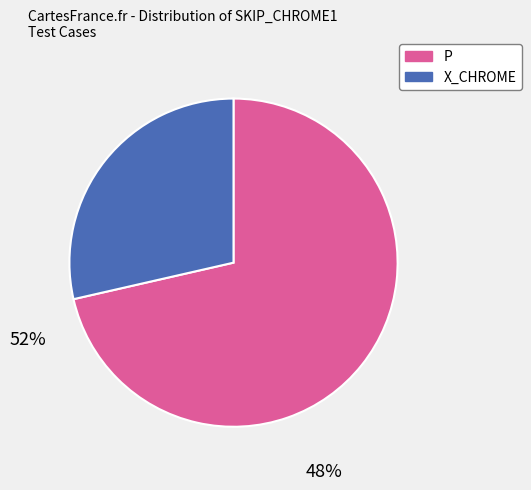

Combined, do X_CHROME and P account for over 50%?

Yes